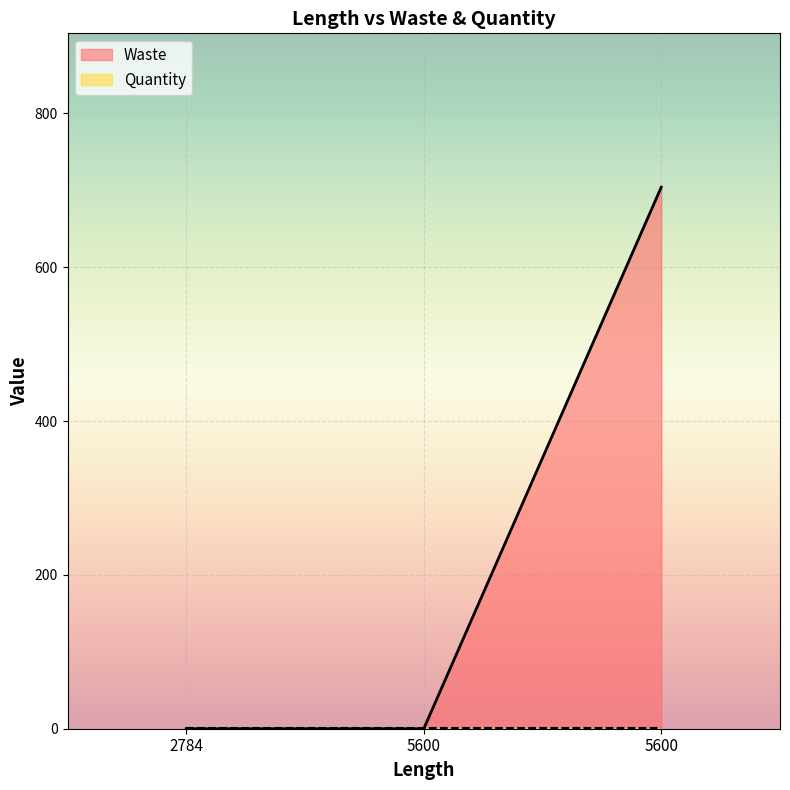

What is the difference between the maximum and minimum values?

704